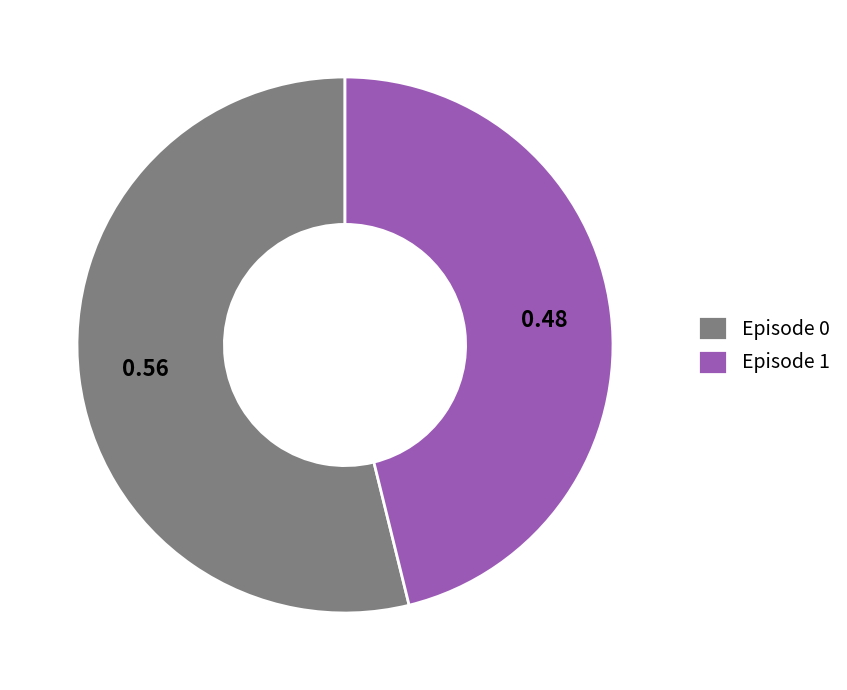

Combined, do Episode 1 and Episode 0 account for over 50%?

Yes